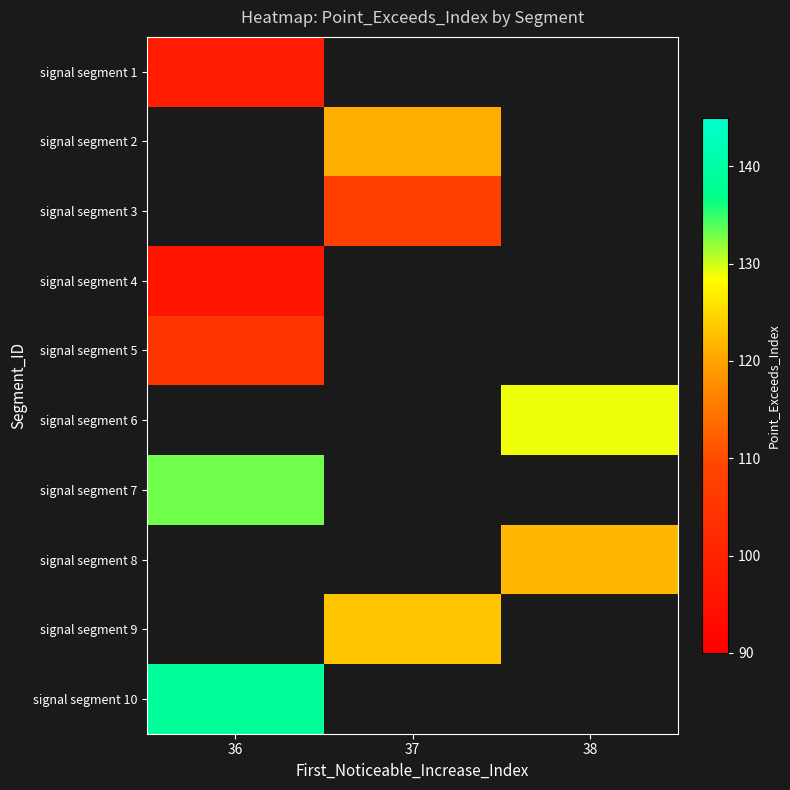

The signal segment 10 series shows 139.0 at 36. True or false?

True